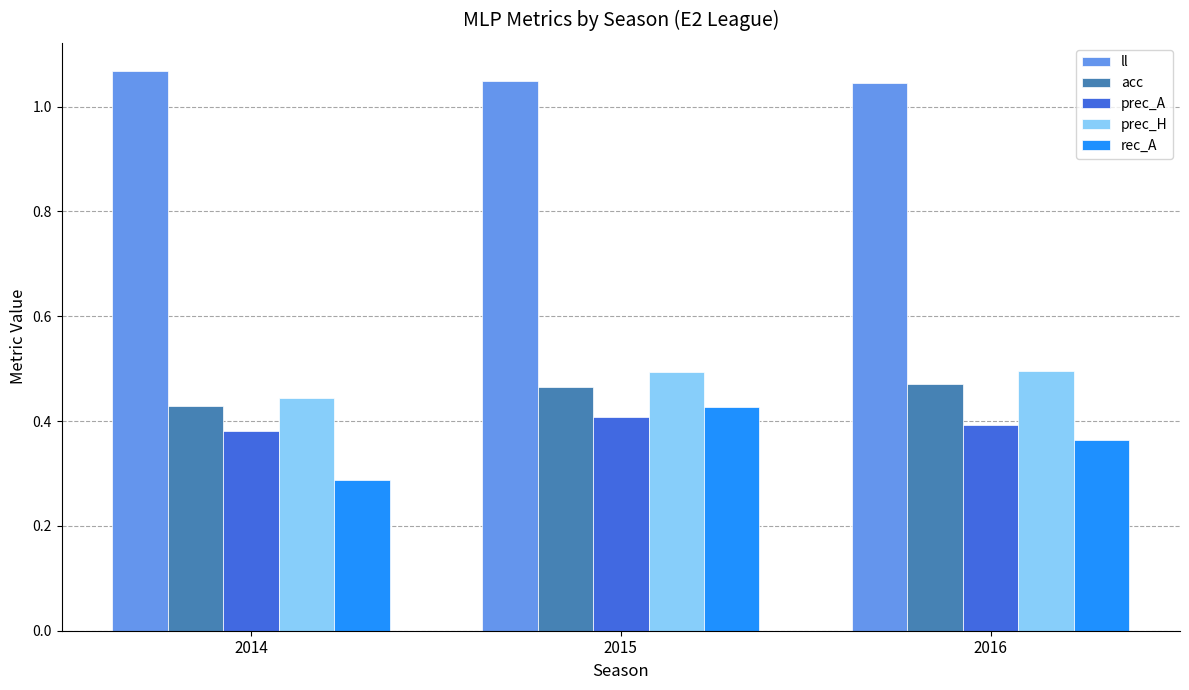

Between 2014 and 2016, which series saw the biggest shift?

rec_A